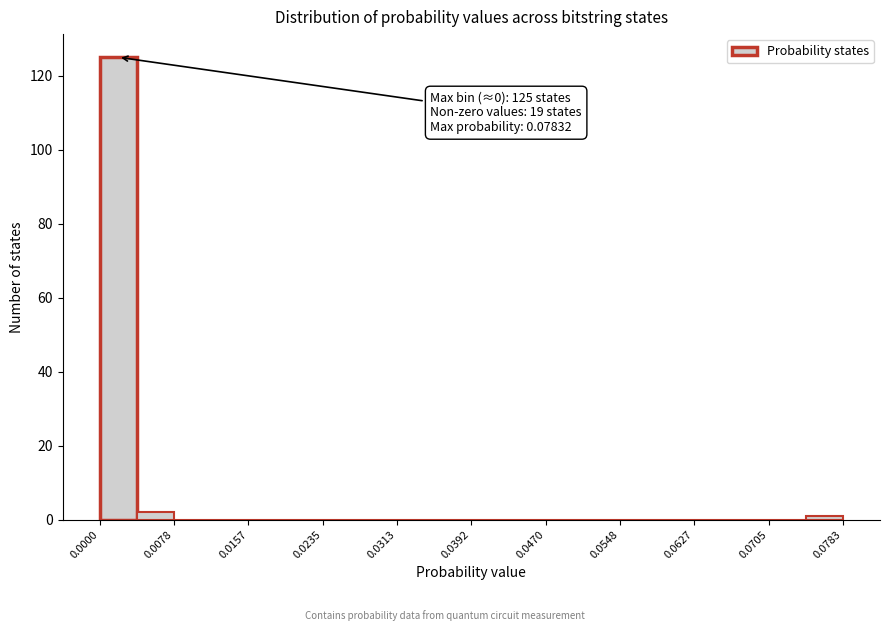

Read against the x-axis, roughly where is the centre of the tallest bar?

0.002